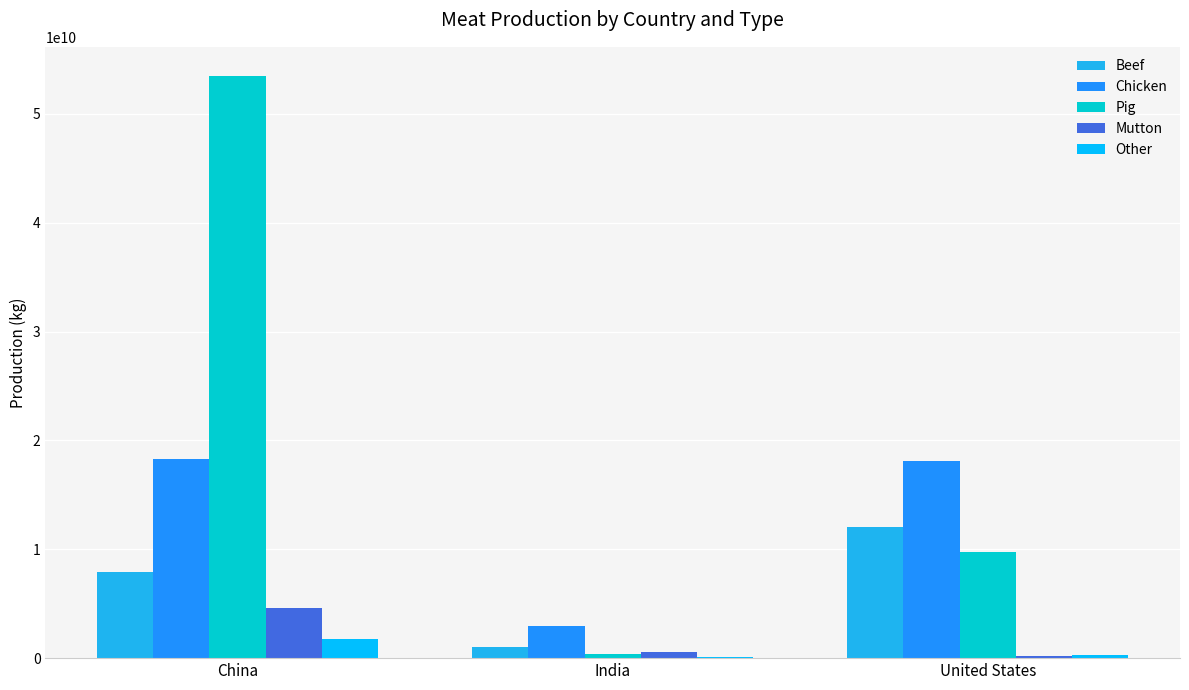

Which has a higher value, China or India?

China